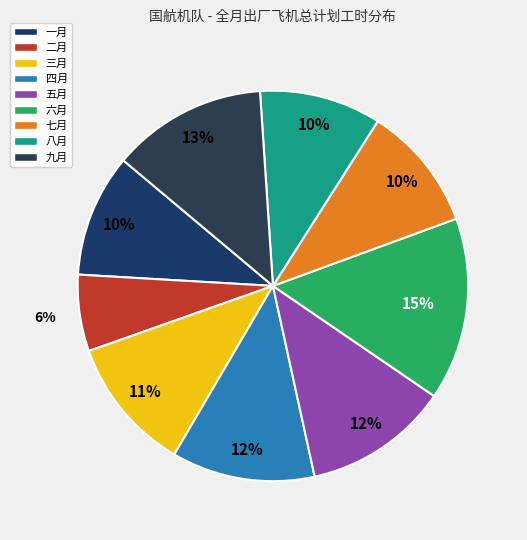

What percentage is the 三月 slice, to the nearest percent?

11%